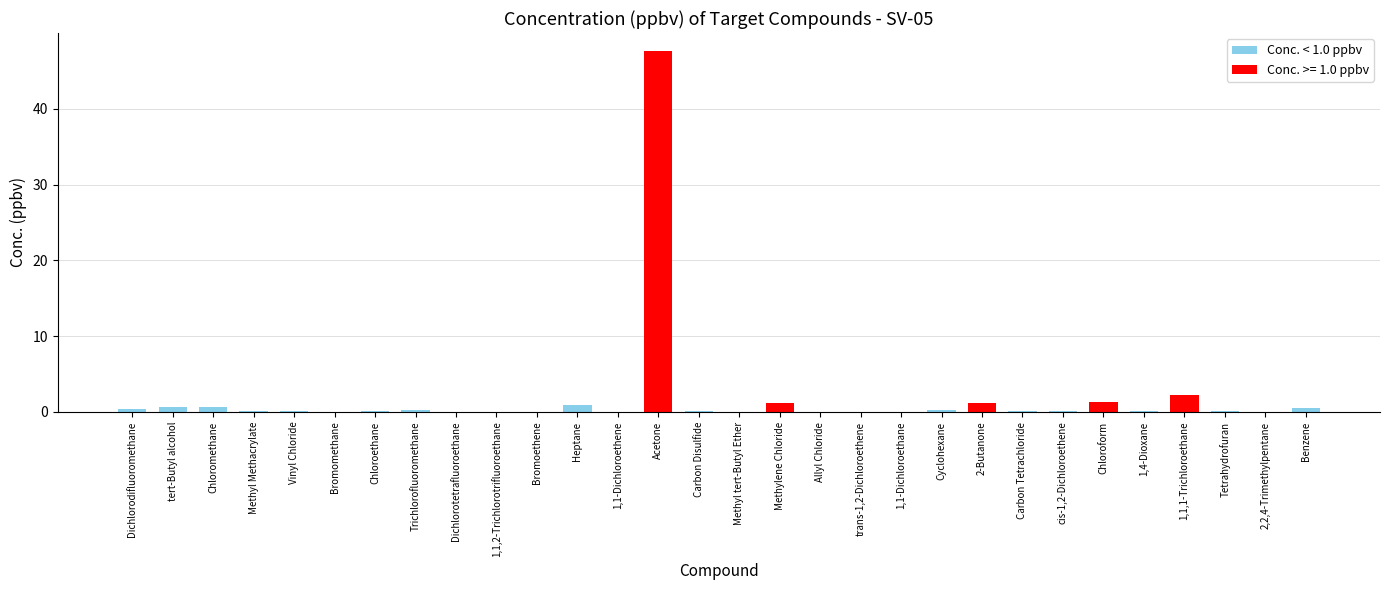

Is it true that the value at Bromoethene is 0.0?

True